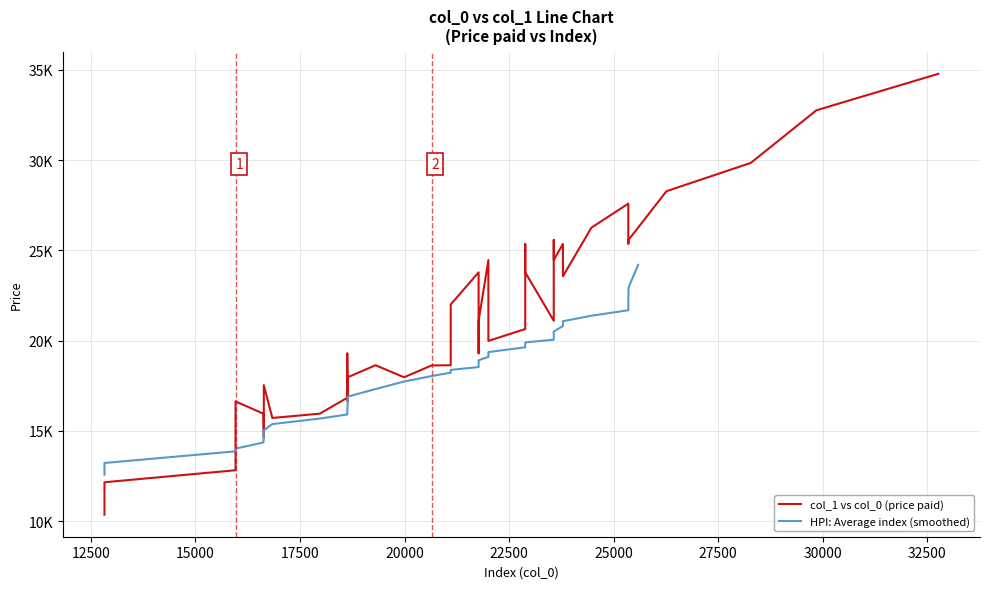

What is the value of the col_0 point at the 35th from the left?

29847